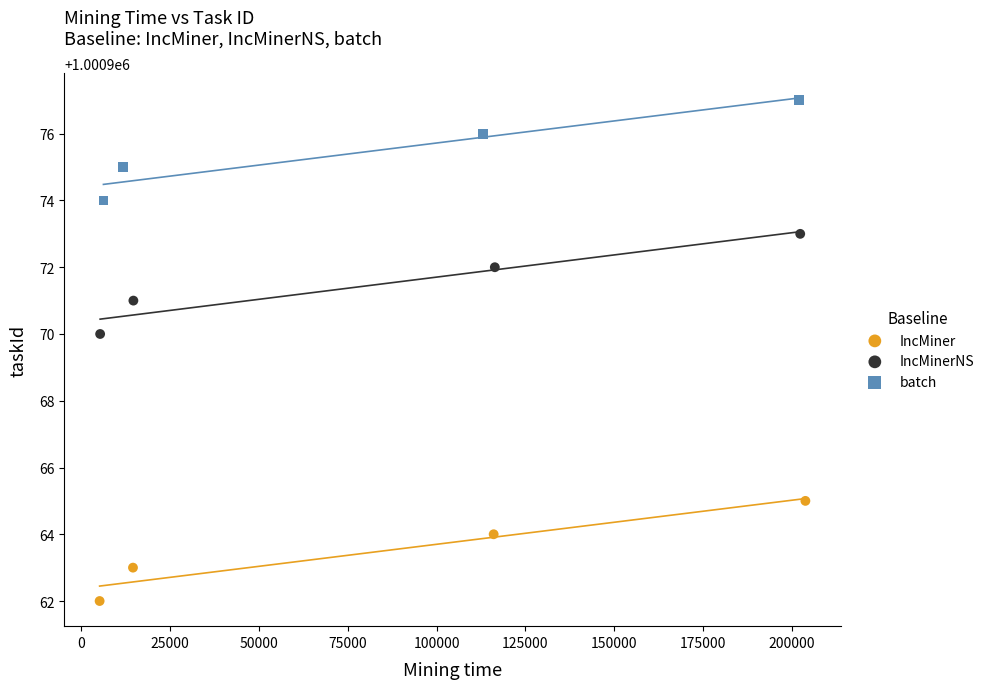

Which series reaches the maximum Y coordinate?

batch